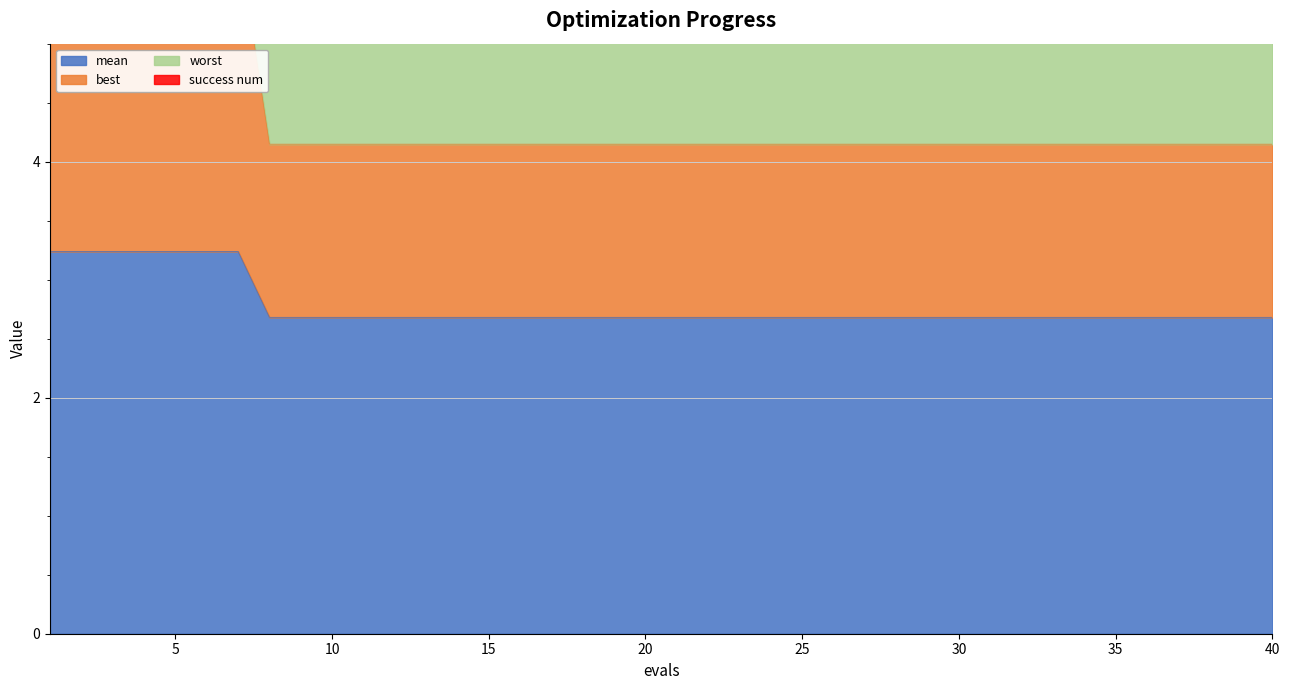

What is the total value across all series at 4?

18.9